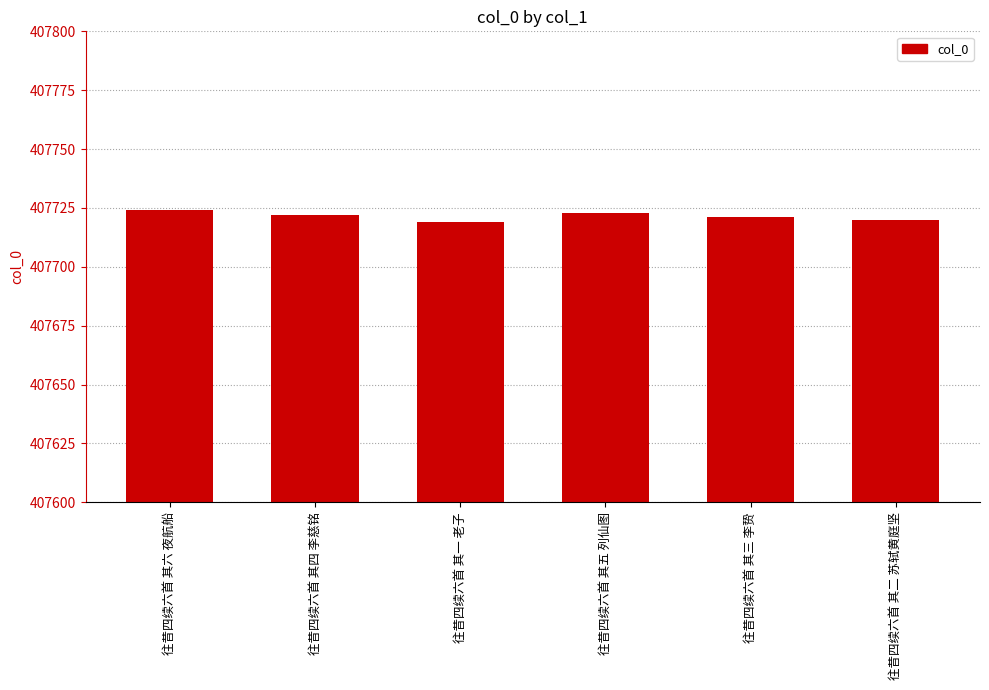

Reading left to right, transcribe all the data shown in this chart.

往昔四续六首 其六 夜航船=407724	往昔四续六首 其四 李慈铭=407722	往昔四续六首 其一 老子=407719	往昔四续六首 其五 列仙图=407723	往昔四续六首 其三 李贽=407721	往昔四续六首 其二 苏轼黄庭坚=407720